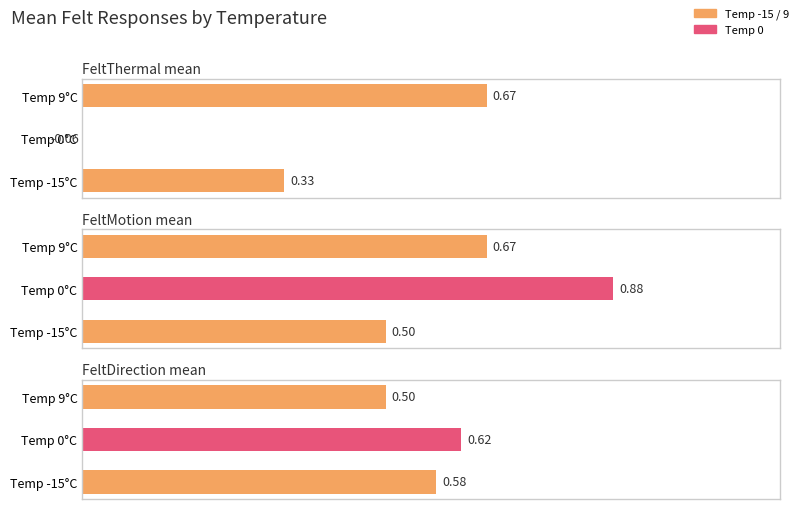

At which category is the sum across all series the highest?

9